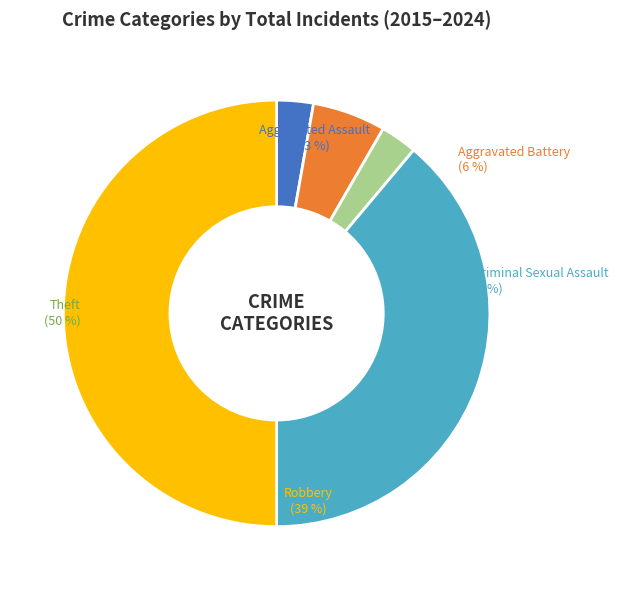

Approximately how many times larger is the value at Criminal Sexual Assault compared to Robbery?

0.1